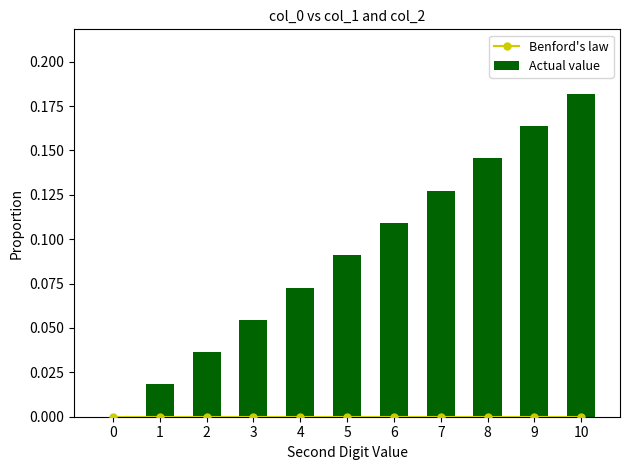

The Actual value series shows 0.0 at 1. True or false?

False